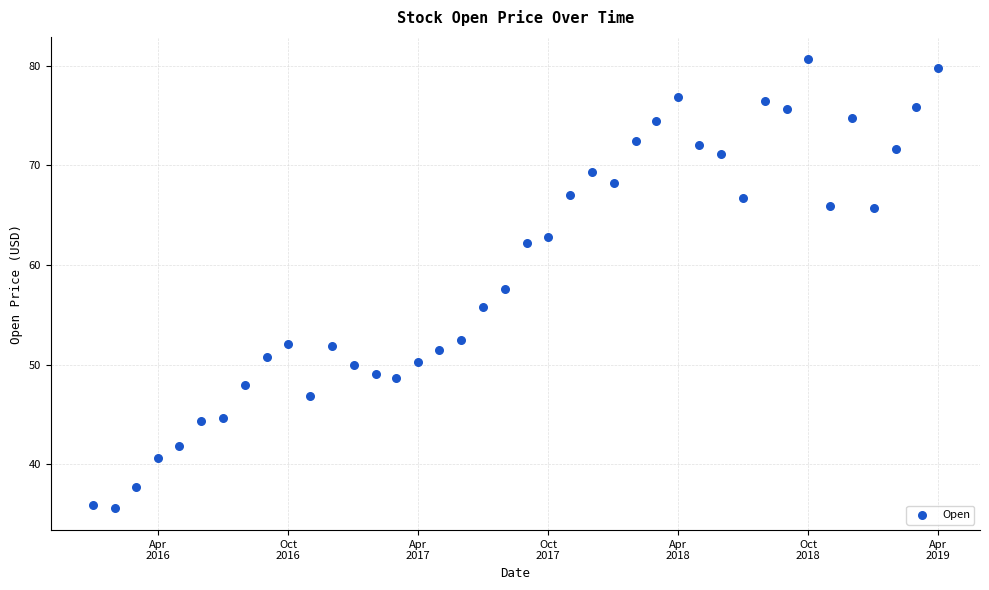

What is the range of X values (max minus min)?

1186.0